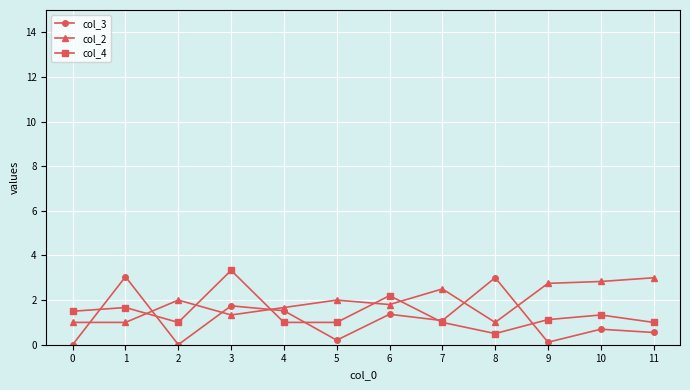

At which category is the sum across all series the highest?

3